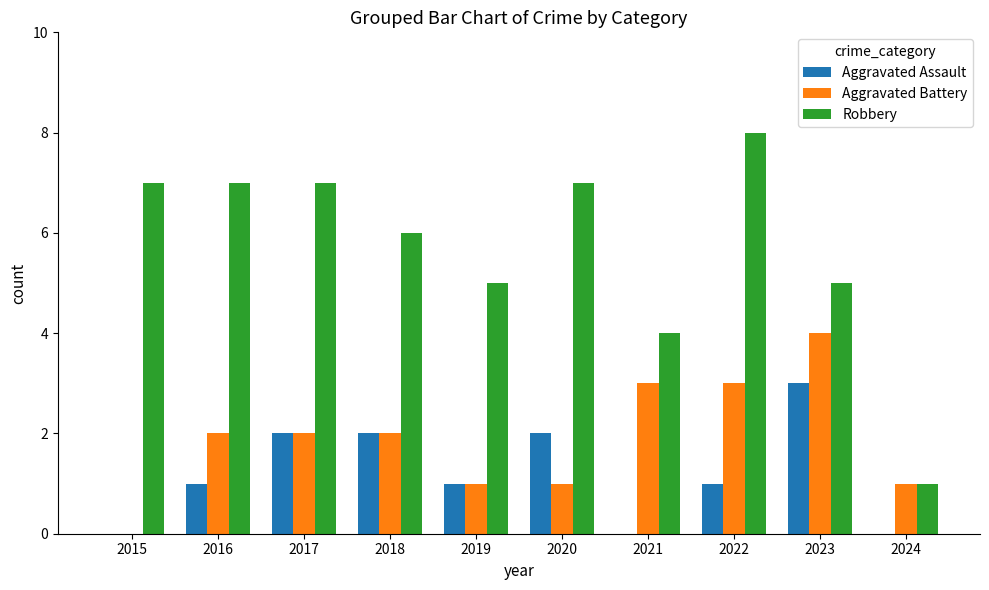

The Aggravated Assault series shows 2 at 2016. True or false?

False